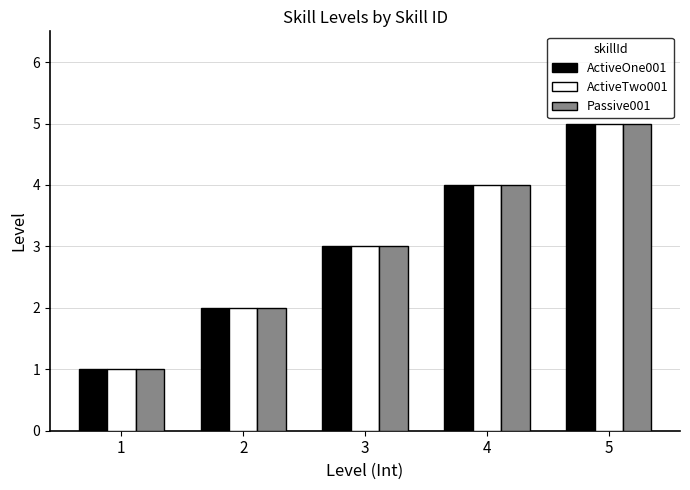

What is the difference between the second highest and second lowest values in the ActiveTwo001 series?

2